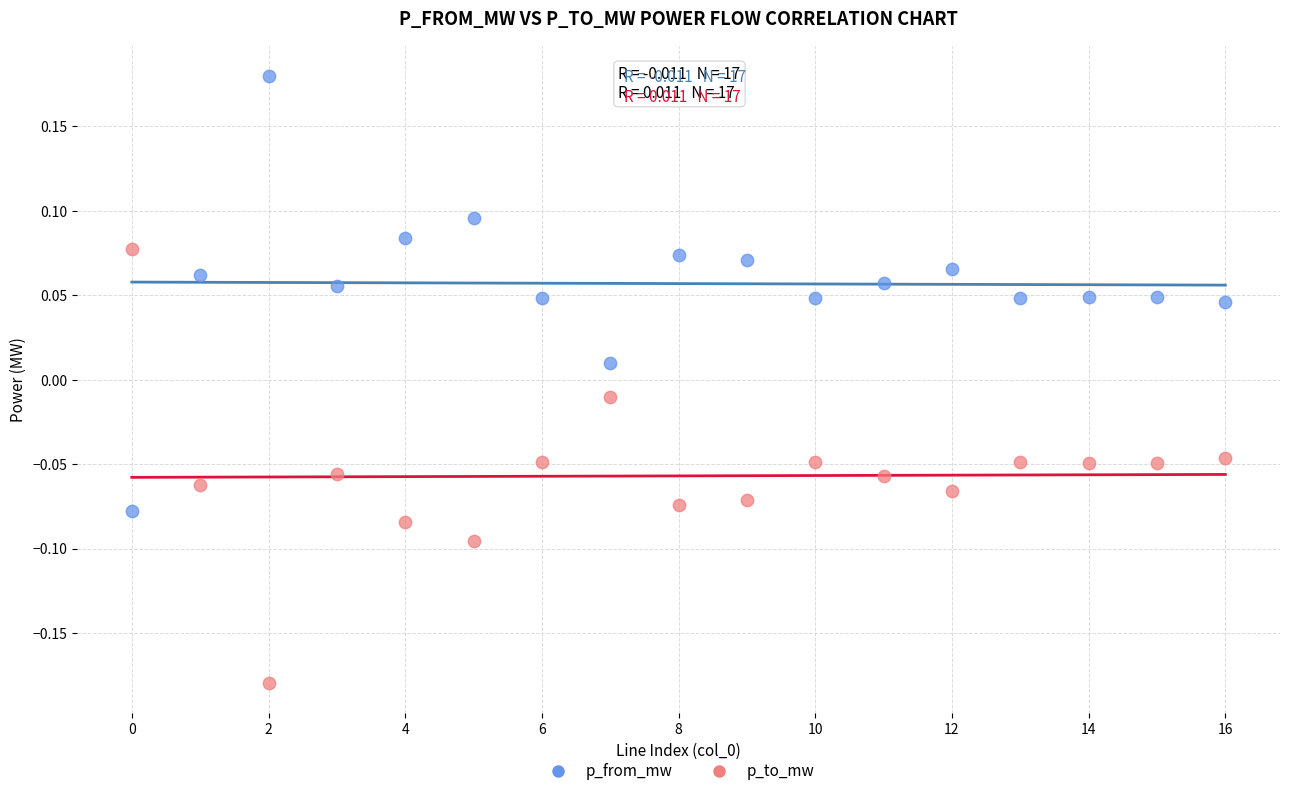

Which series reaches the maximum Y coordinate?

p_from_mw